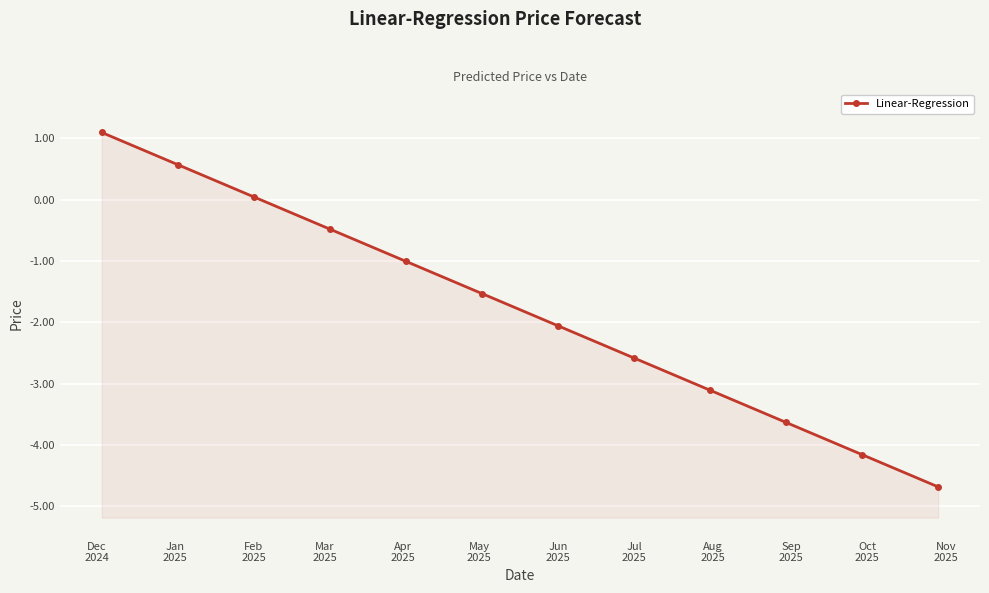

What is the change in value from Apr
2025 to Jun
2025?

-1.1